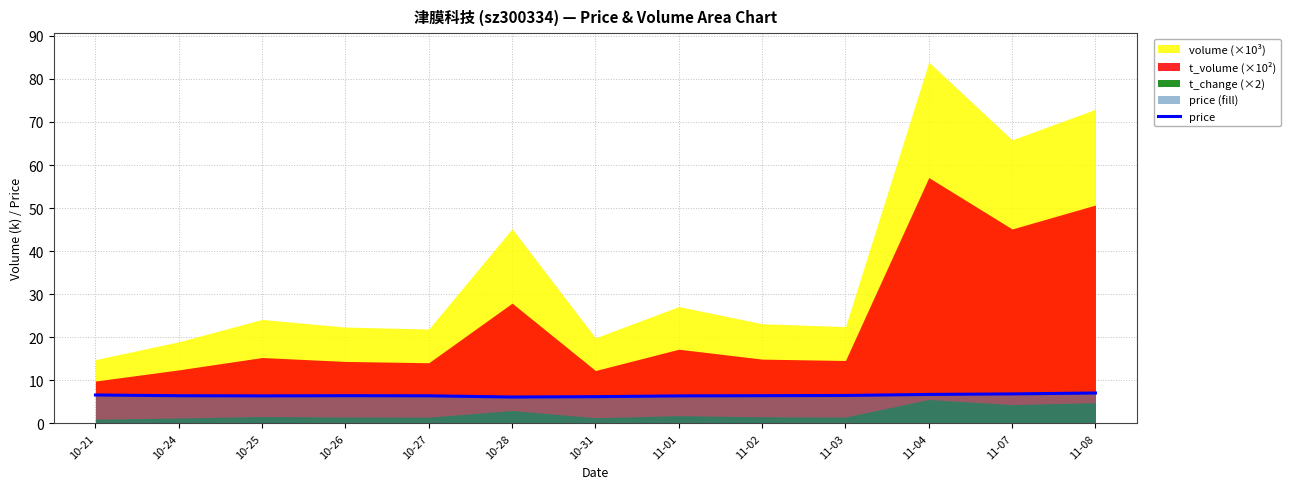

Is it true that price equals 6.4 at 10-25?

True